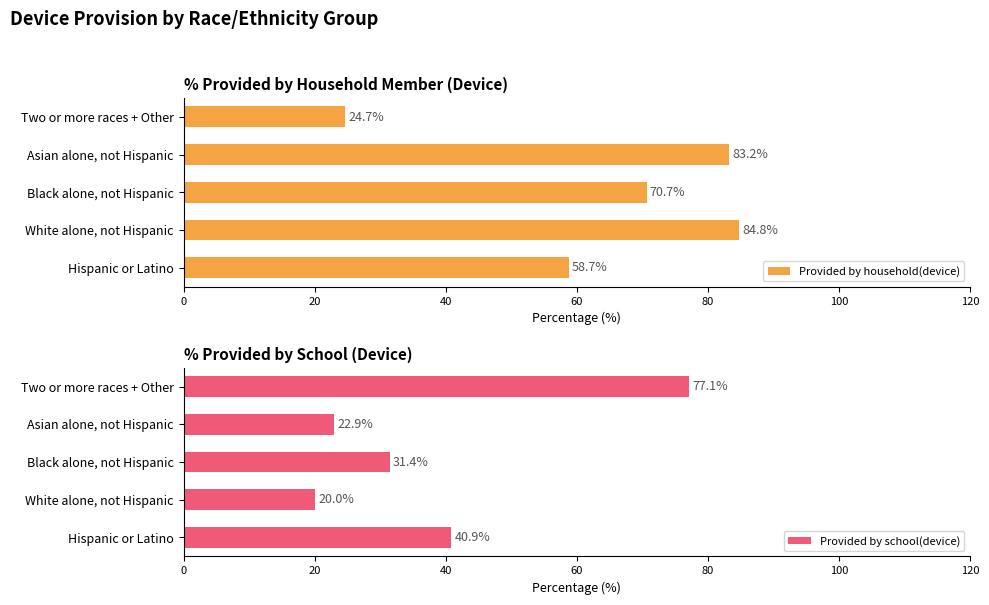

What value does the Provided by household(device) series have at Hispanic or Latino?

58.7